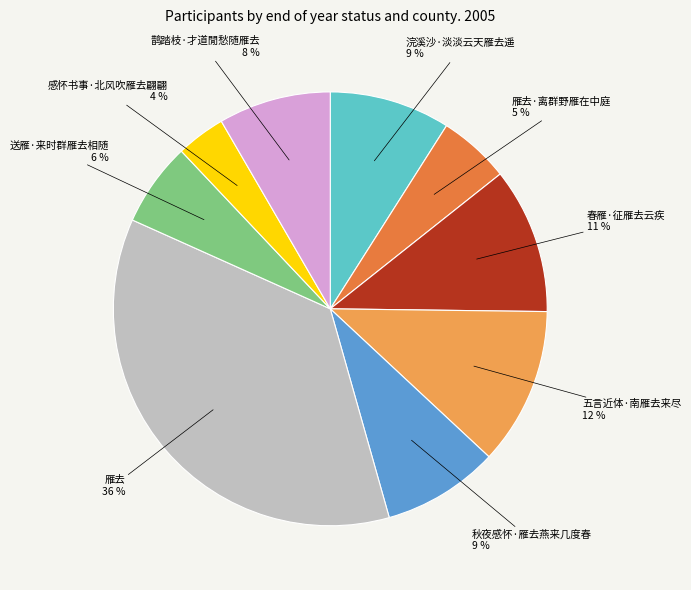

Does any single category account for the majority?

No